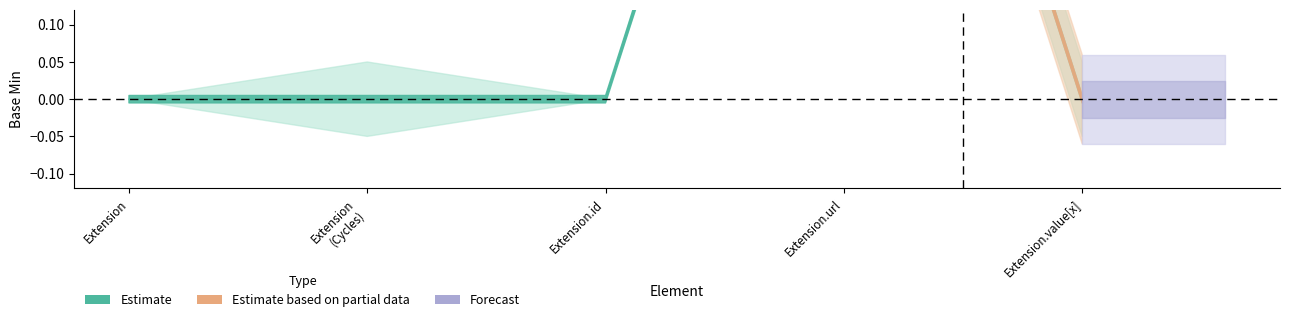

How many data points in Base Min upper1 are above 0?

1